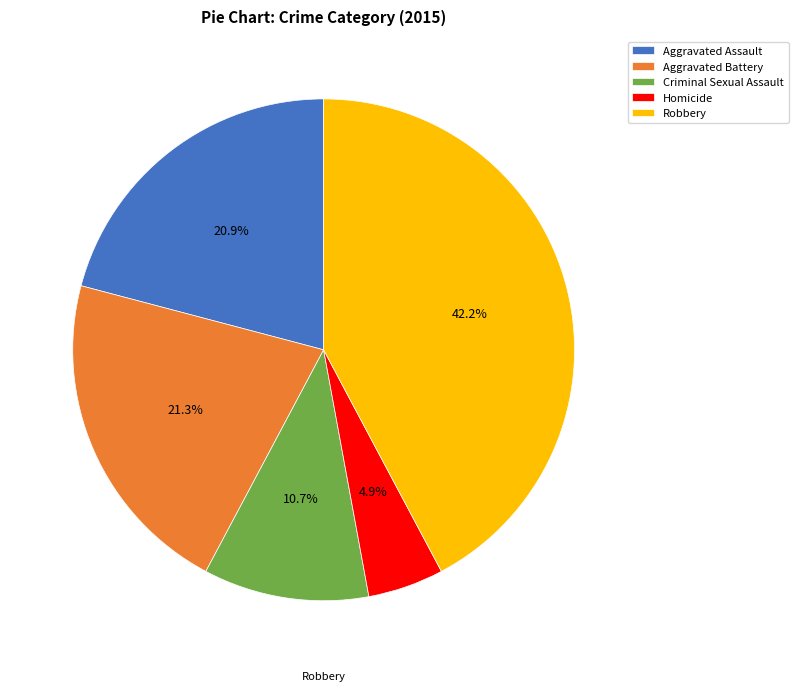

To the nearest percent, what is the difference between the largest and smallest slice percentages?

37%